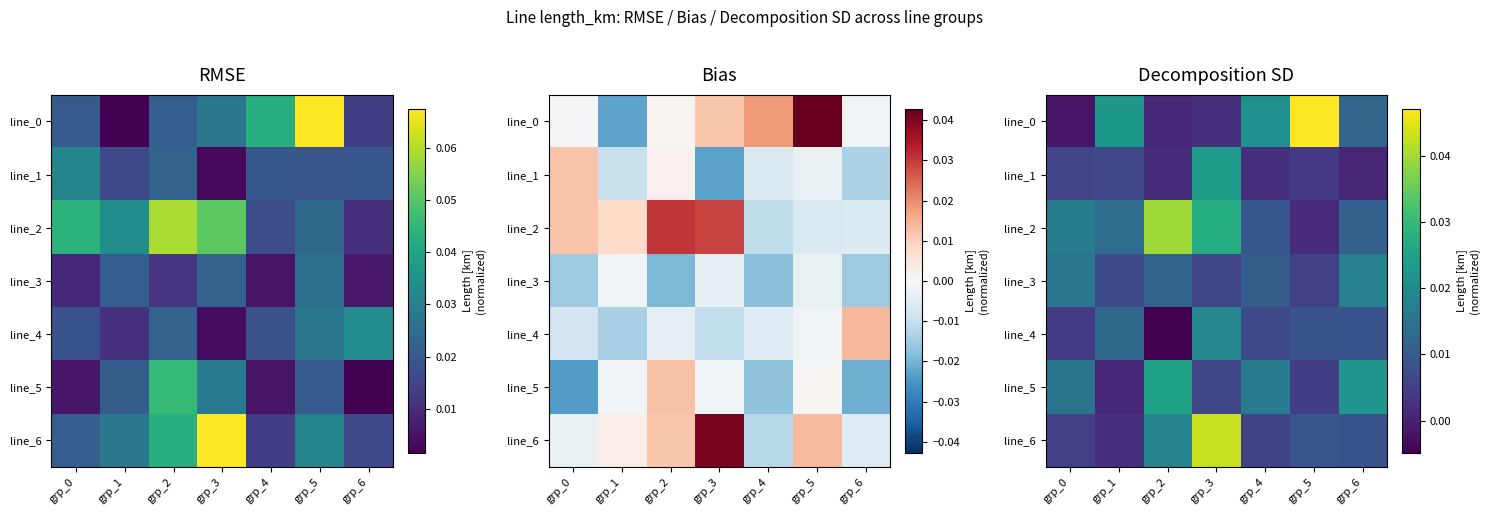

The line_2 series shows 0.0 at grp_3. True or false?

False